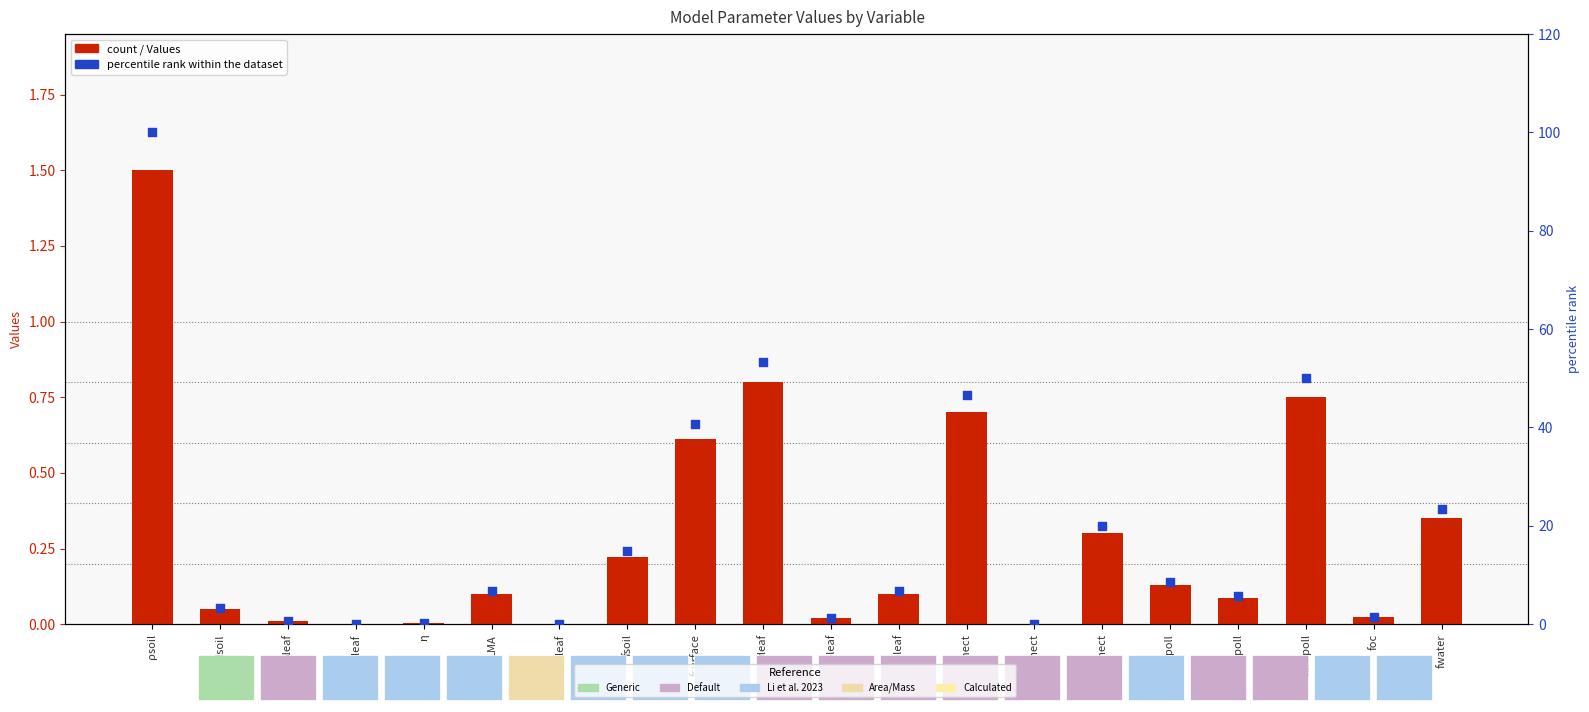

At which category is the sum across all series the highest?

ρsoil